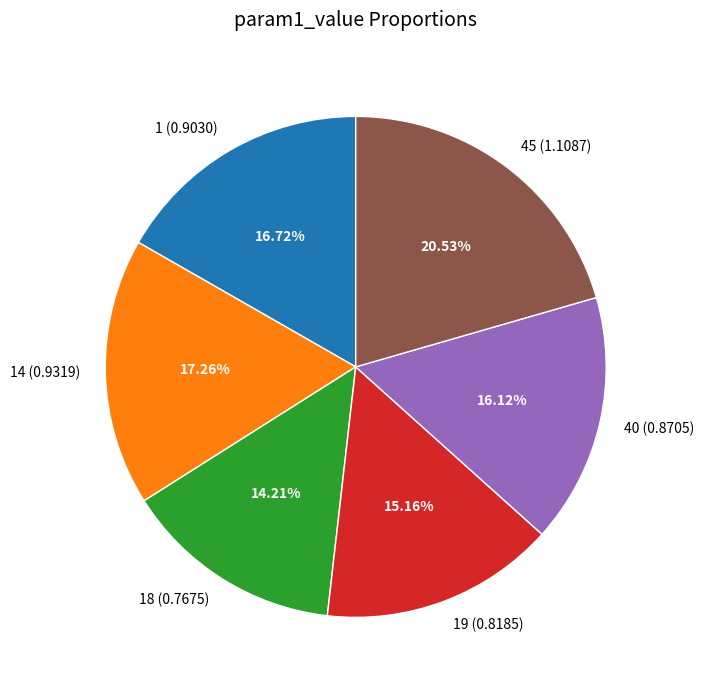

Is 45 (1.1087) the majority of the pie?

No